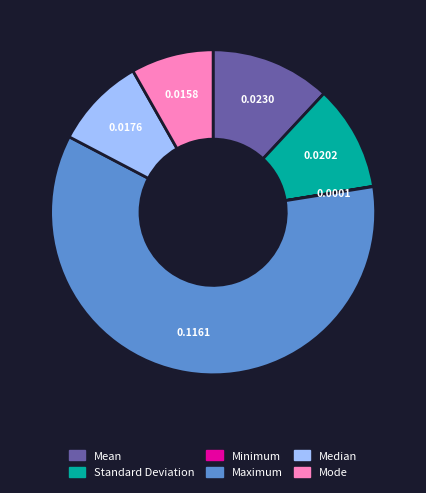

Do Median and Mode together represent more than half of the pie?

No